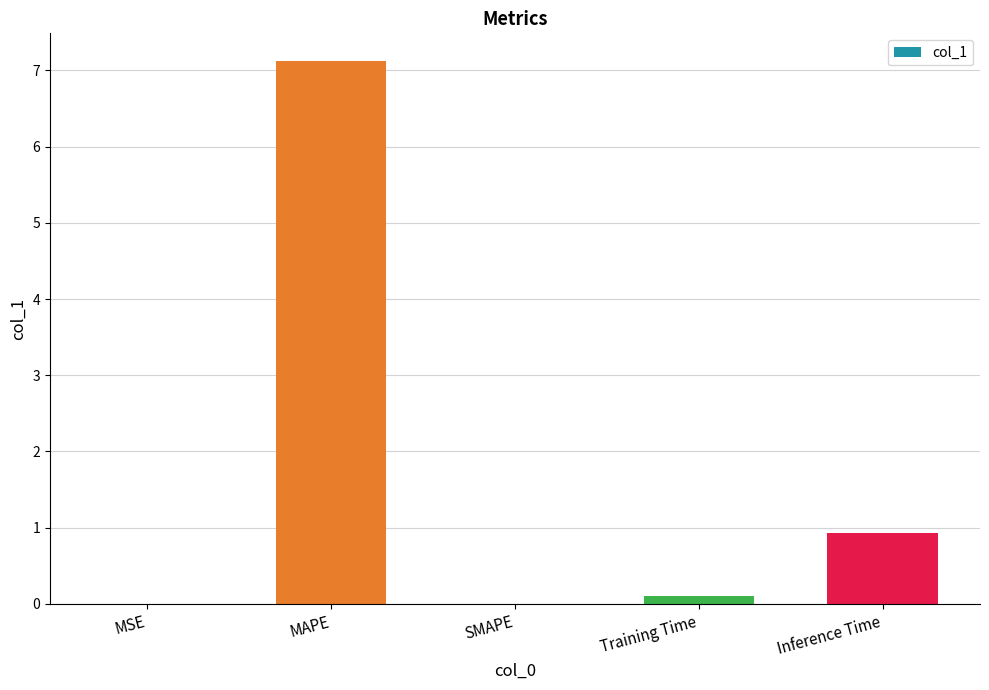

Between MAPE and SMAPE, which is larger?

MAPE